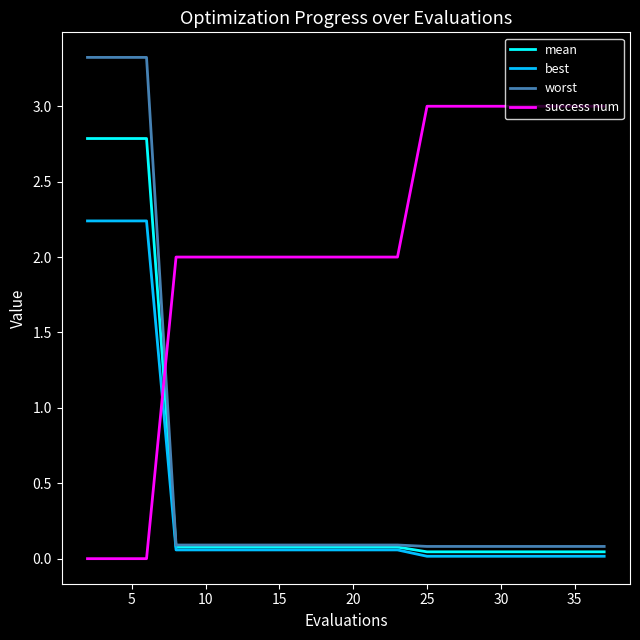

Which series has the largest total across all categories?

success num